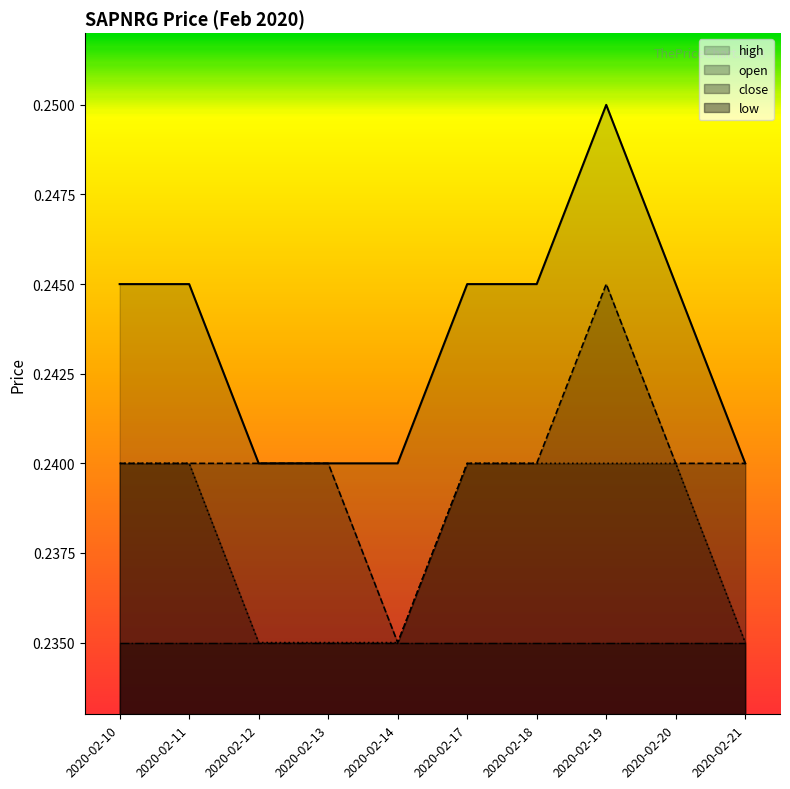

What is the value of the close point at the 8th from the left?

0.2